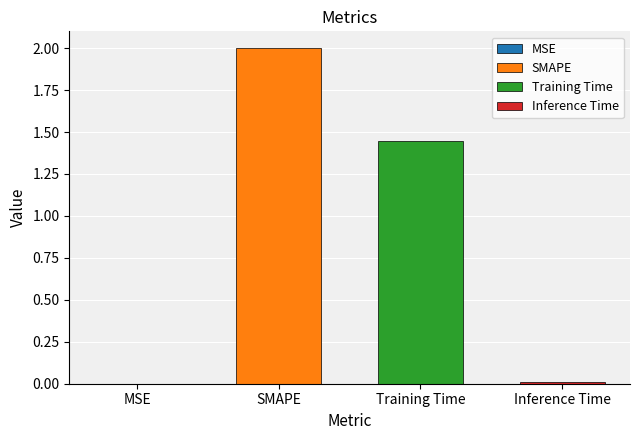

At which category does the chart reach its minimum across all series?

MSE